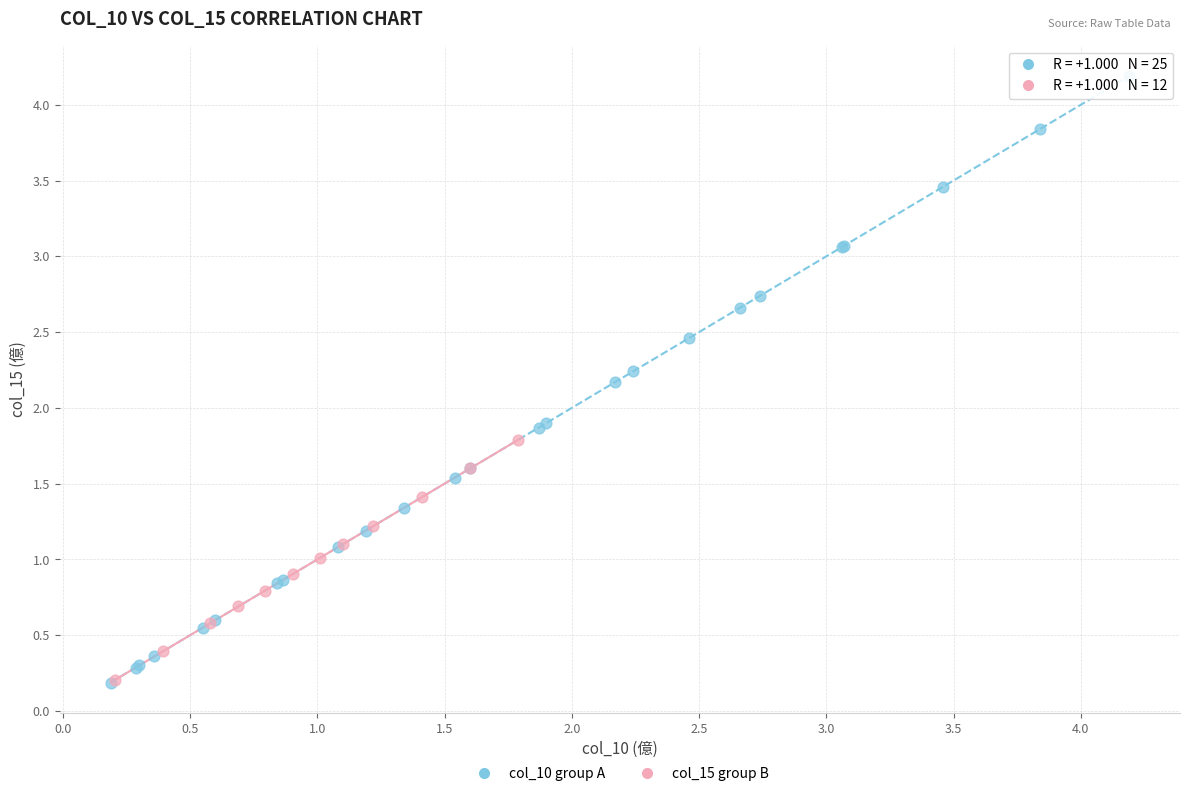

Which series reaches the maximum Y coordinate?

col_10 group A